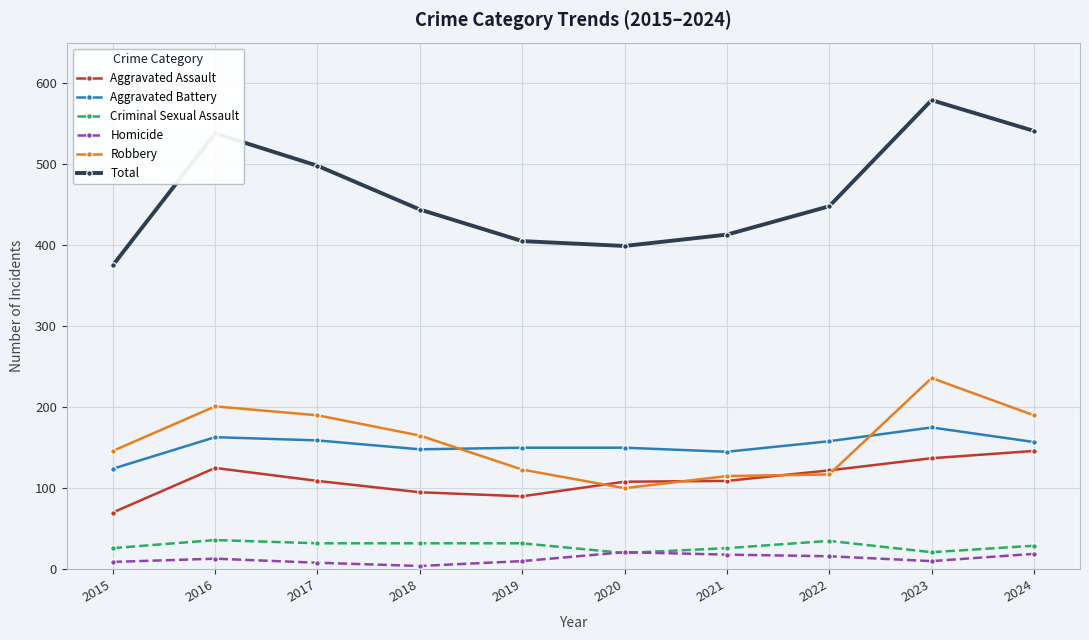

True or false: Criminal Sexual Assault and Robbery intersect in this chart.

False